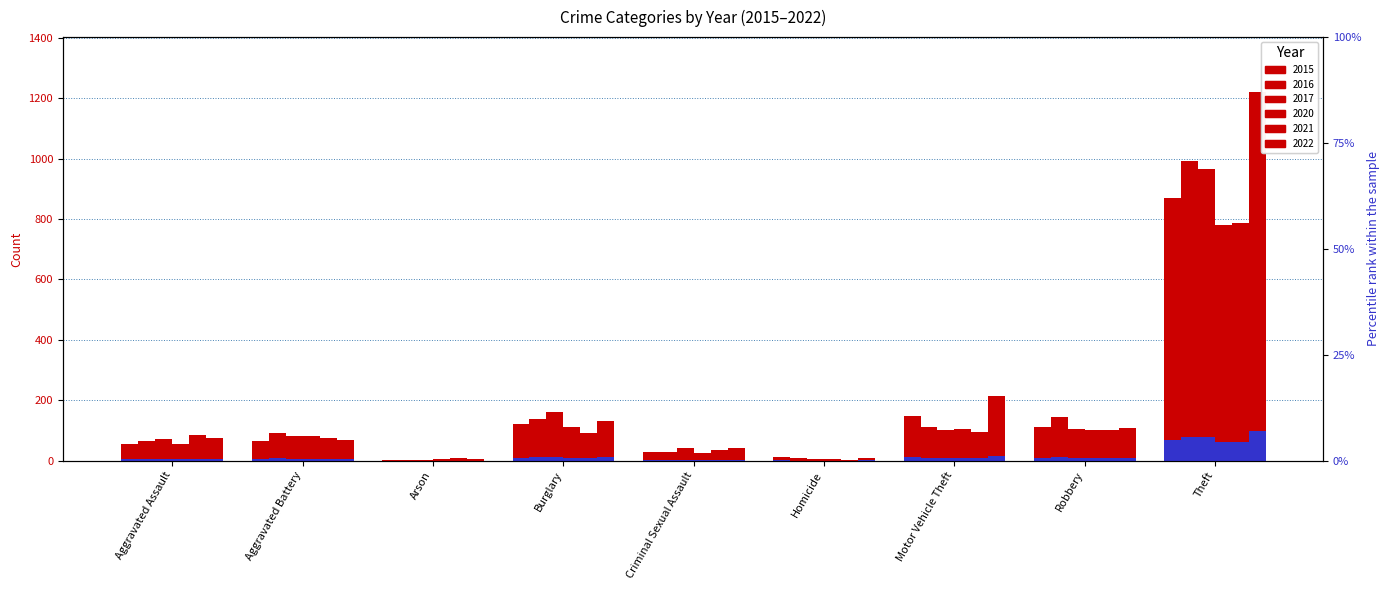

What are all the series names shown in the legend?

2015, 2016, 2017, 2020, 2021, 2022